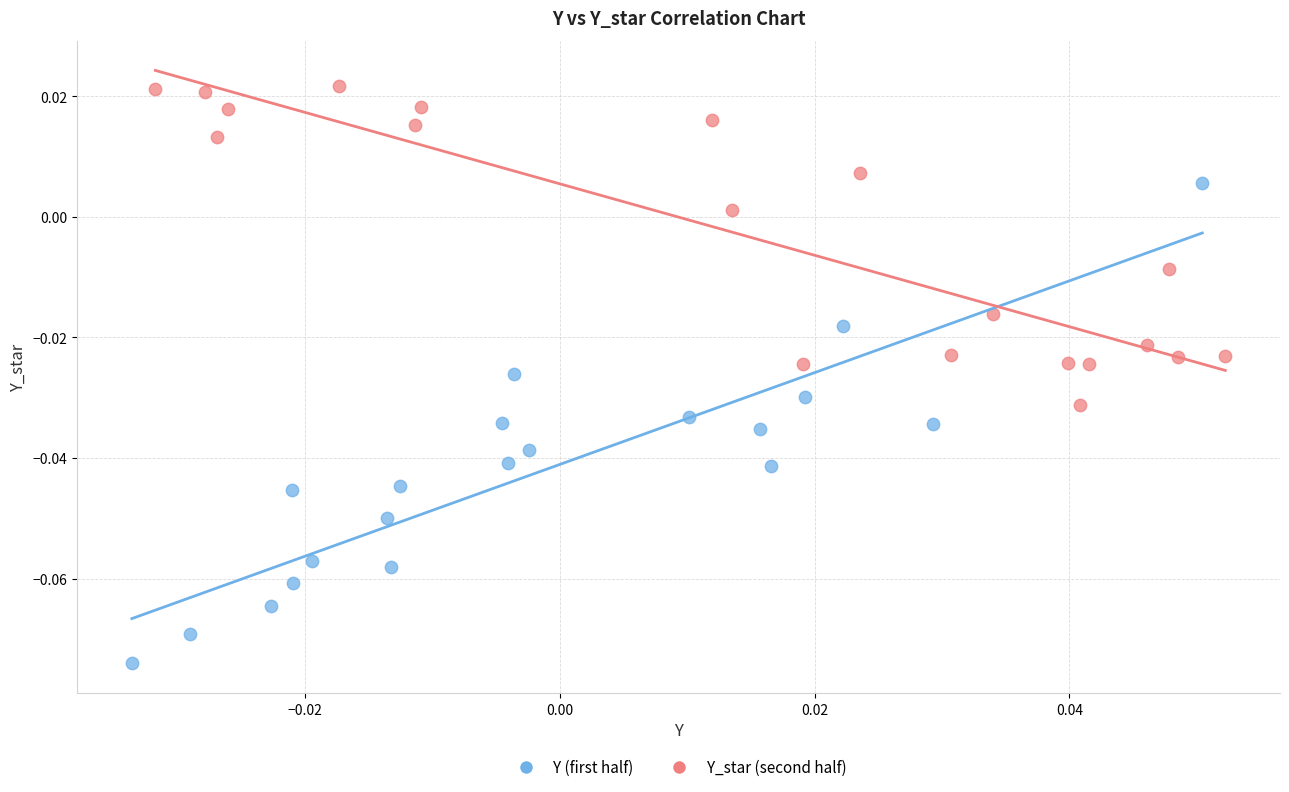

What are all the series names shown in the legend?

Y (first half), Y_star (second half)